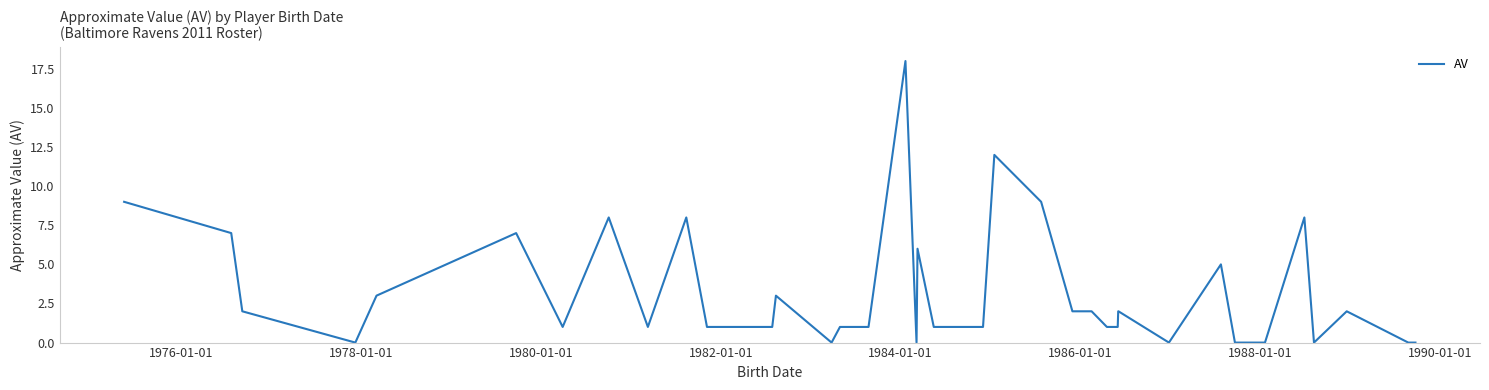

What is the maximum value shown in the chart?

18